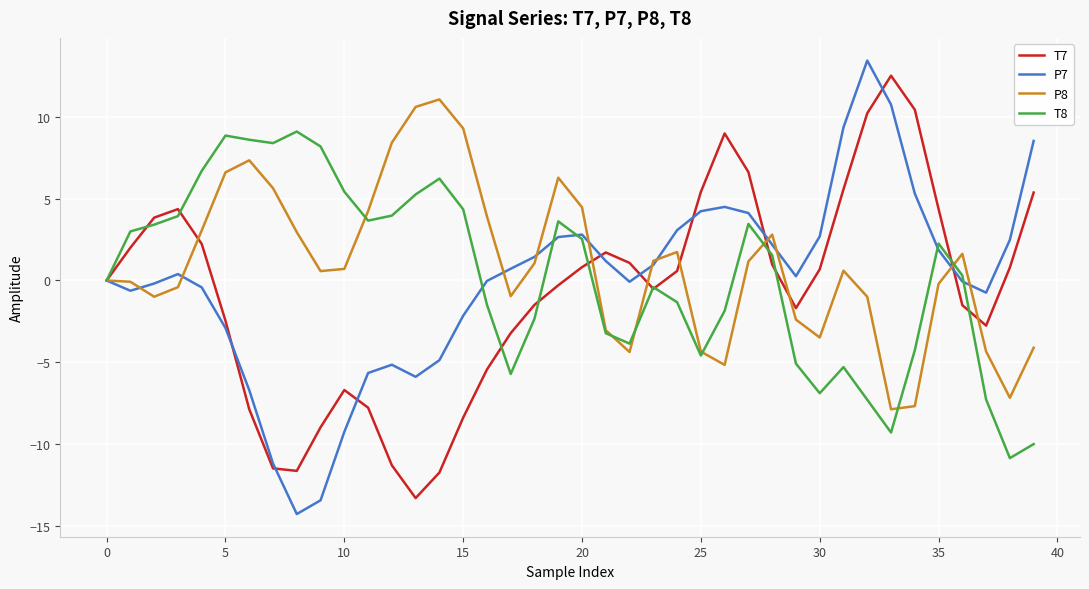

Which series has the largest range (max minus min)?

P7